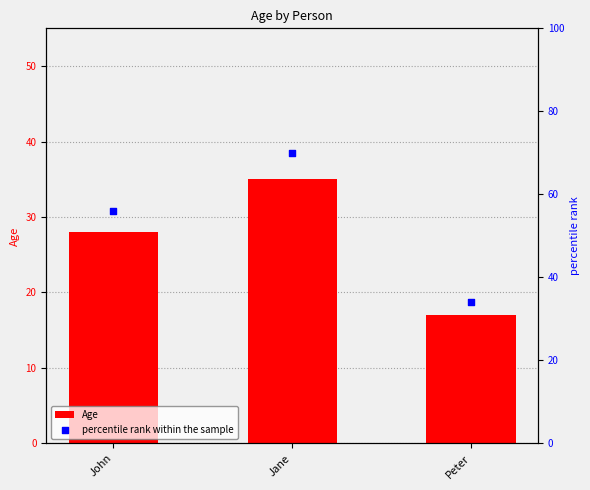

Which series has the largest Y range (max minus min)?

percentile rank within the sample